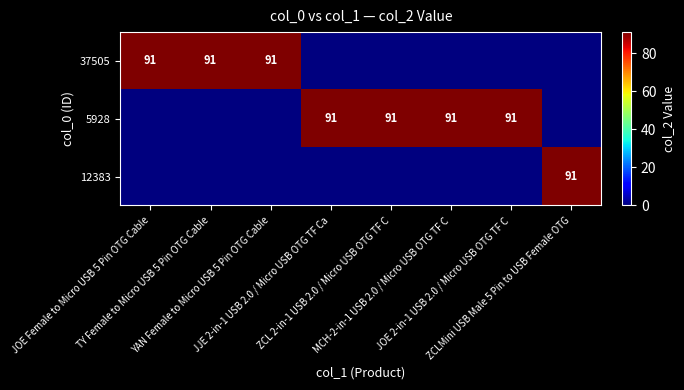

How many values in 5928 are above zero?

4